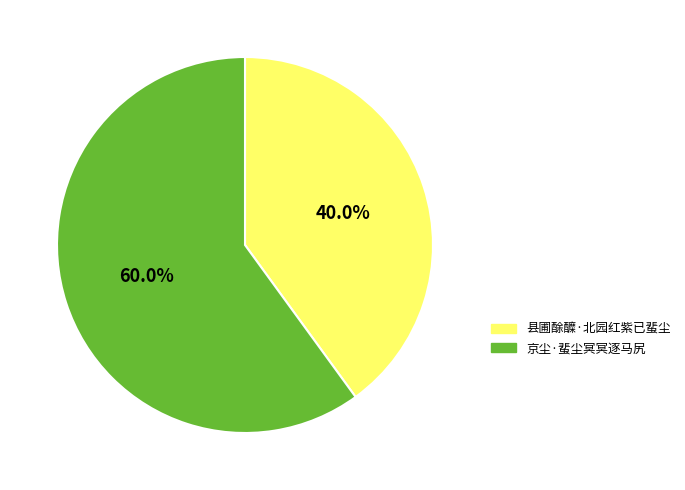

To the nearest percent, what is the difference between the largest and smallest slice percentages?

20%